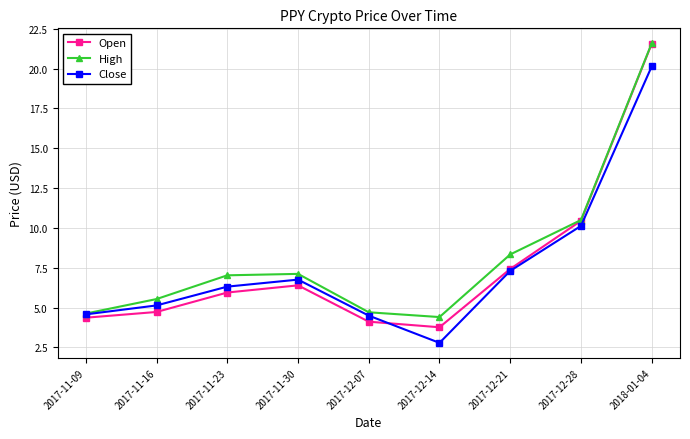

Is it true that Close equals 3.0 at 2017-12-07?

False